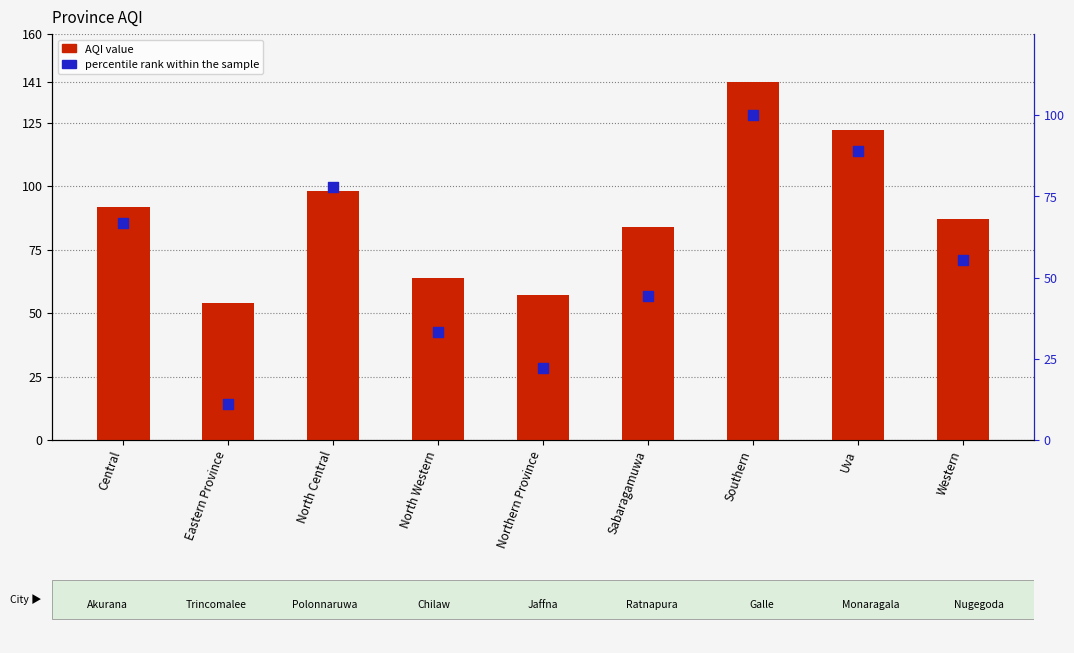

At which category is the sum across all series the highest?

Southern